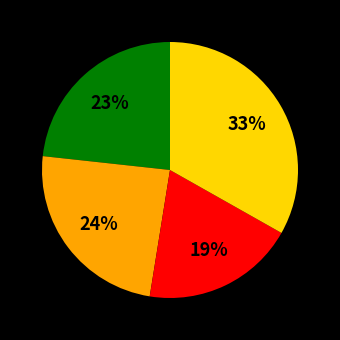

Is there any slice that represents more than half of the pie?

No